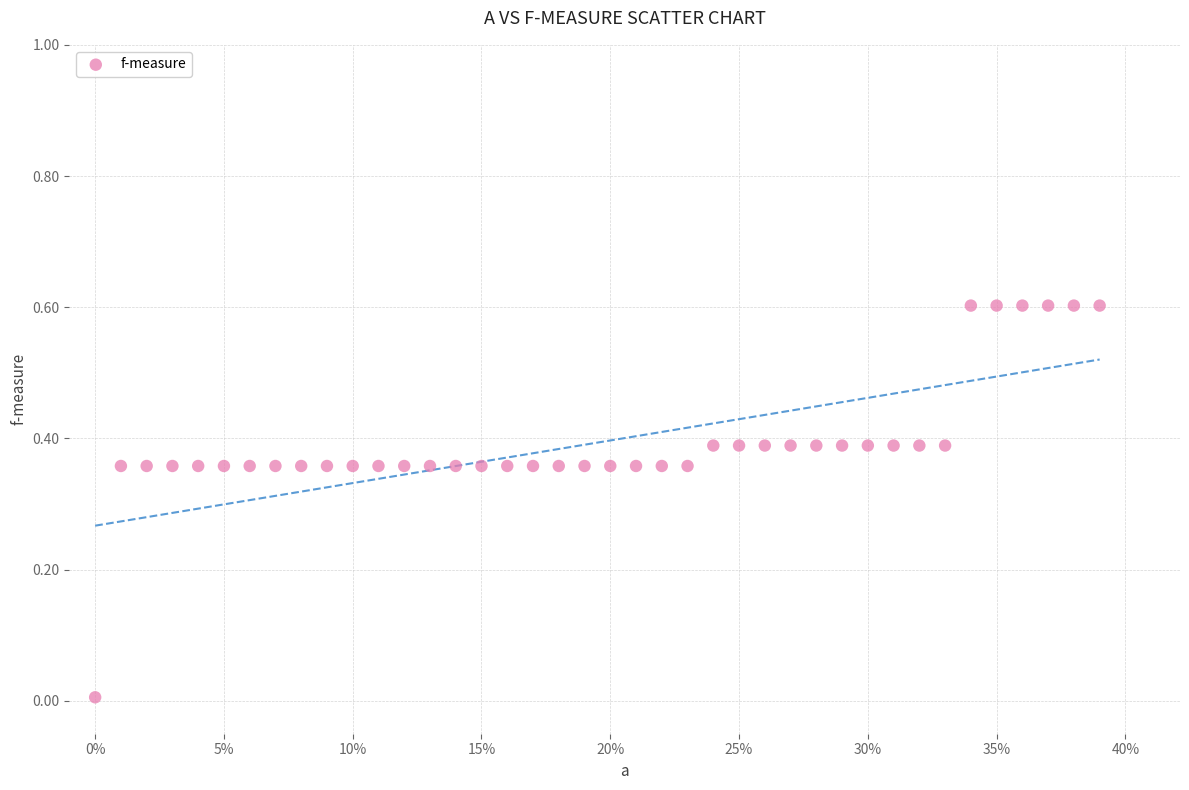

What is the range of Y values (max minus min)?

0.6